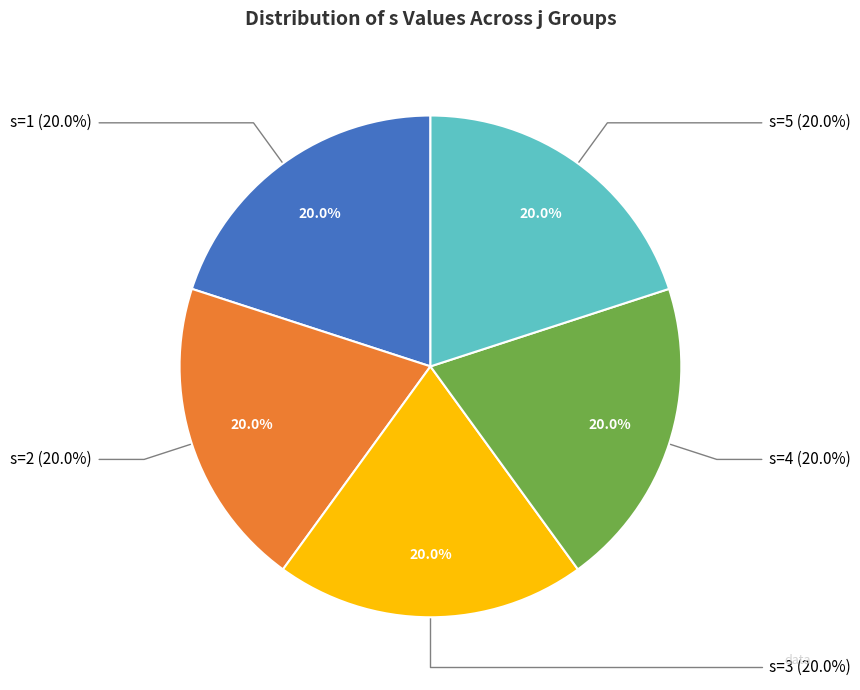

The j=8, s=4 slice represents 21% of the pie. True or false?

False